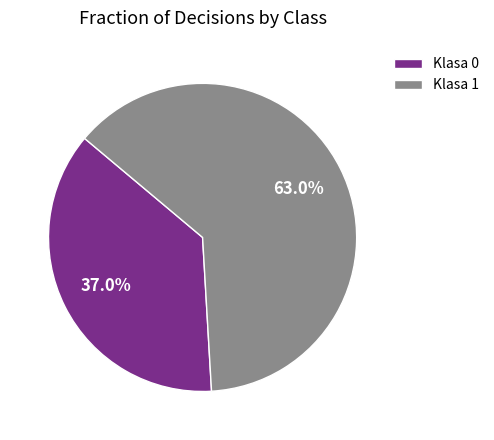

What percentage is the Klasa 0 slice, to the nearest percent?

37%